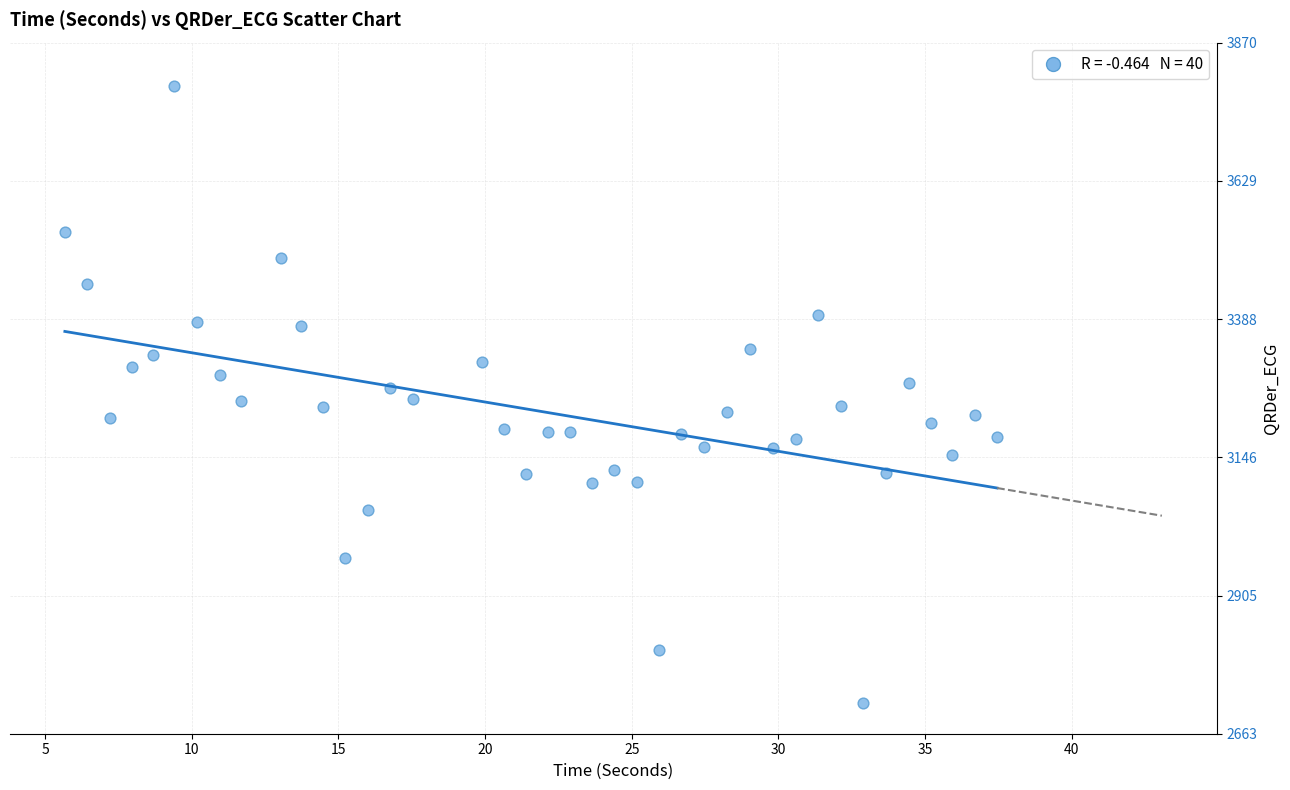

What is the range of X values (max minus min)?

31.8